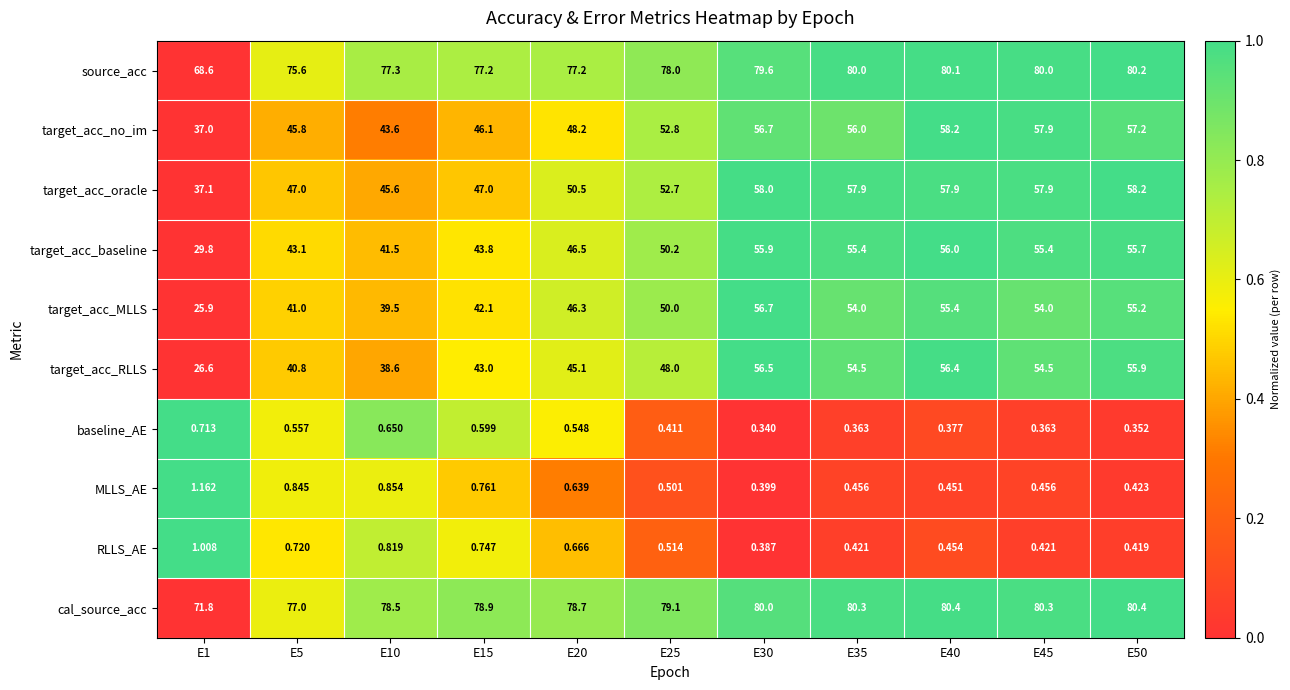

Count the number of data series in this chart.

10